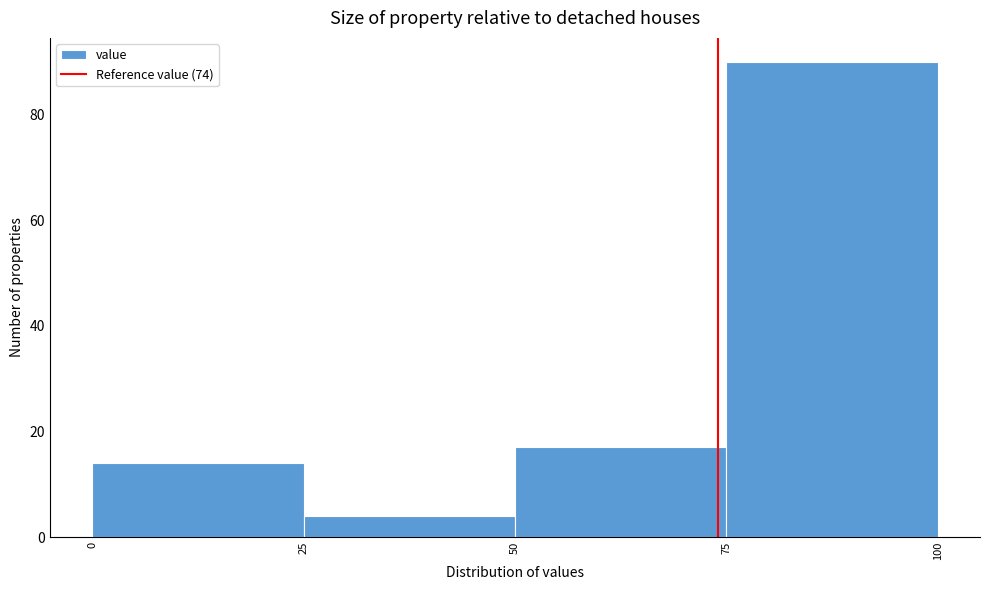

Which range on the x-axis has the tallest bar?

75 to 100